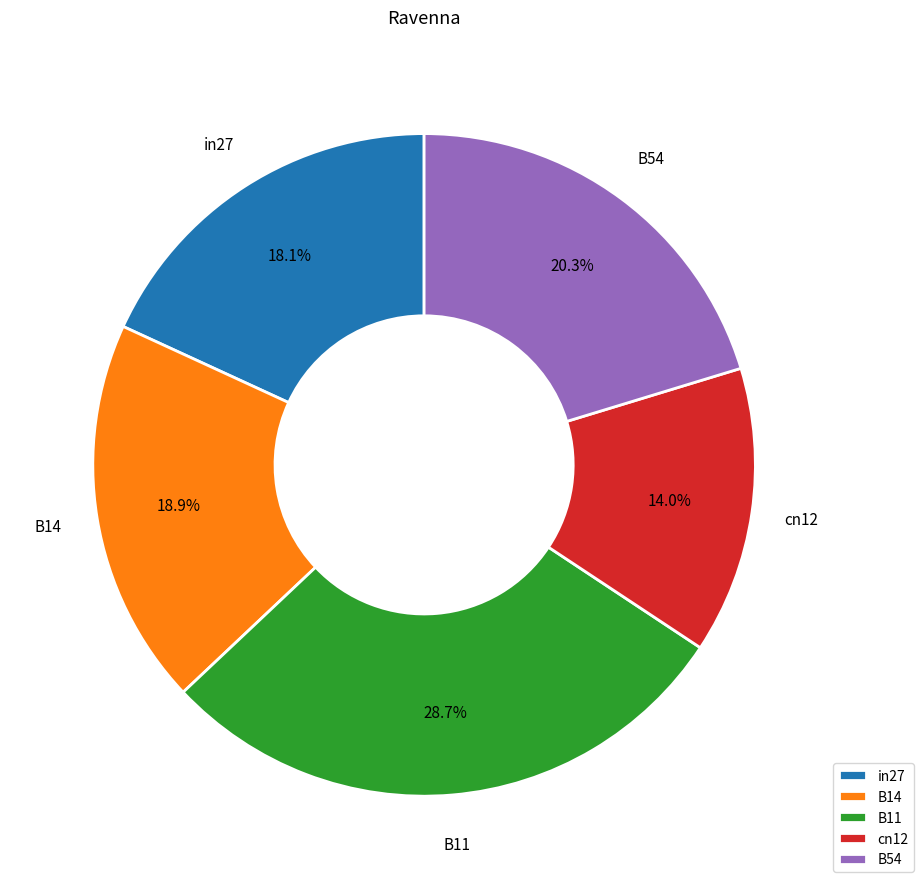

To the nearest percent, what is the average slice percentage?

20%